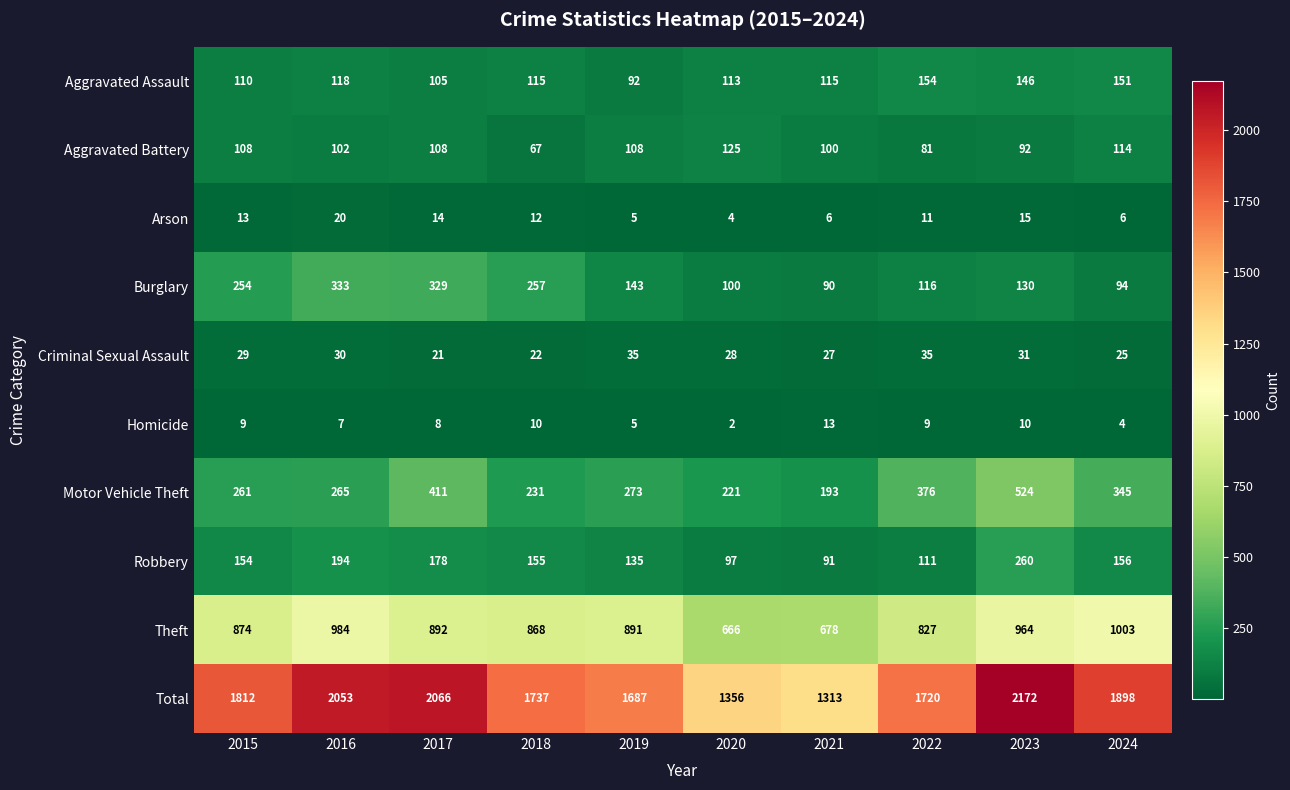

Which series has the widest spread of values?

Total